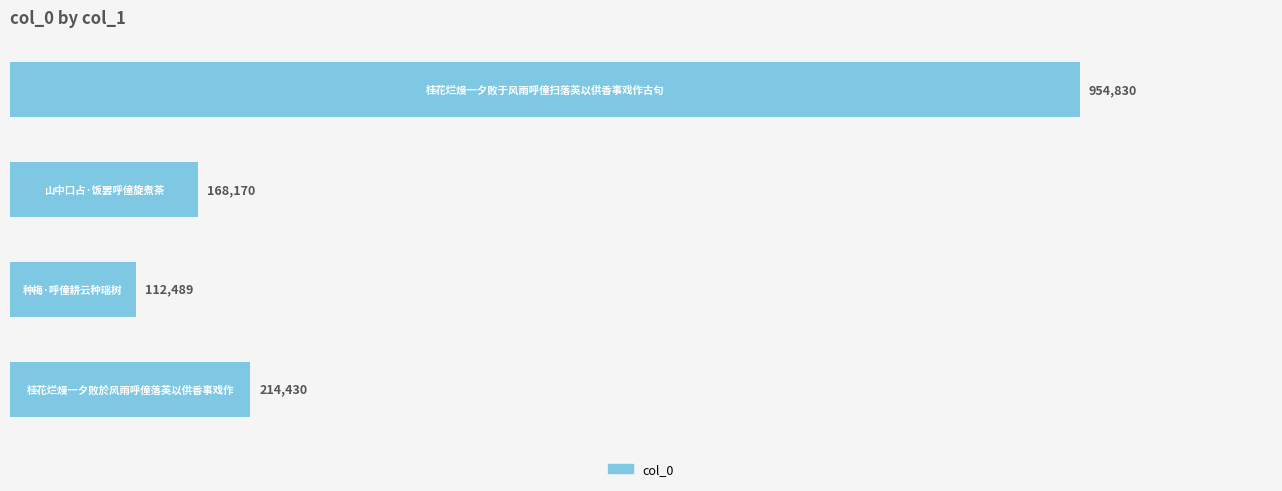

What is the difference between the maximum and second lowest values?

786660